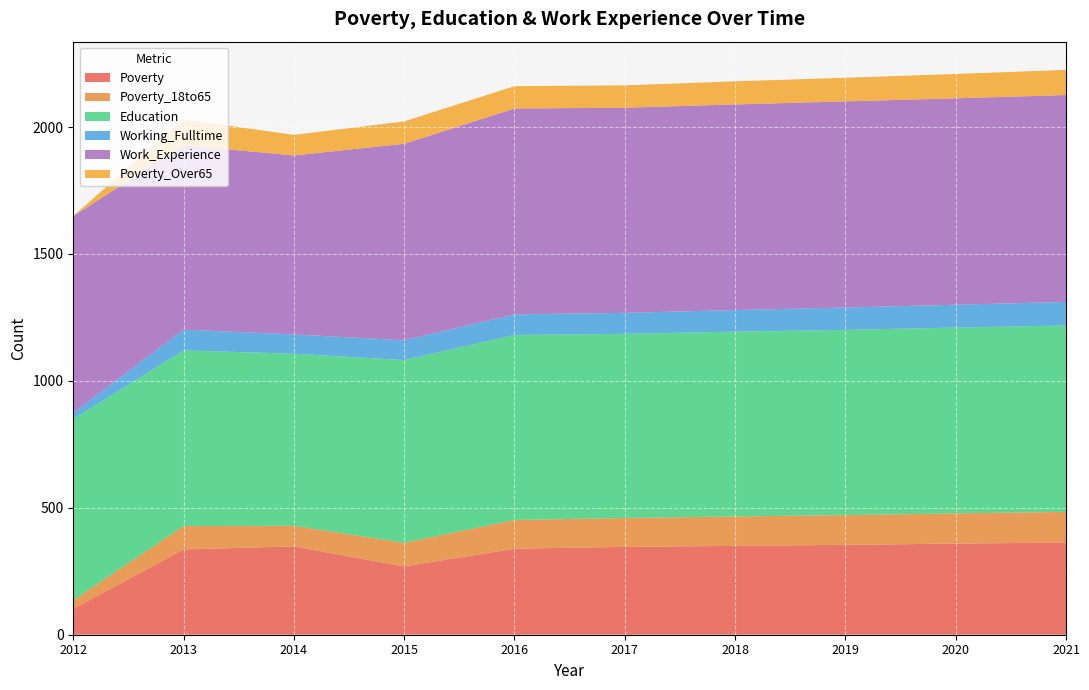

Reading left to right, list all the values displayed in this chart.

Poverty: 2012=102	2013=336	2014=348	2015=269	2016=339	2017=346	2018=350	2019=354	2020=359	2021=363
Poverty_18to65: 2012=34	2013=92	2014=81	2015=93	2016=113	2017=114	2018=116	2019=117	2020=119	2021=121
Education: 2012=714	2013=692	2014=678	2015=720	2016=729	2017=725	2018=728	2019=730	2020=732	2021=734
Working_Fulltime: 2012=25	2013=82	2014=76	2015=78	2016=81	2017=83	2018=85	2019=88	2020=90	2021=93
Work_Experience: 2012=774	2013=726	2014=705	2015=774	2016=811	2017=808	2018=810	2019=812	2020=813	2021=815
Poverty_Over65: 2012=1	2013=102	2014=81	2015=88	2016=88	2017=88	2018=91	2019=93	2020=96	2021=99